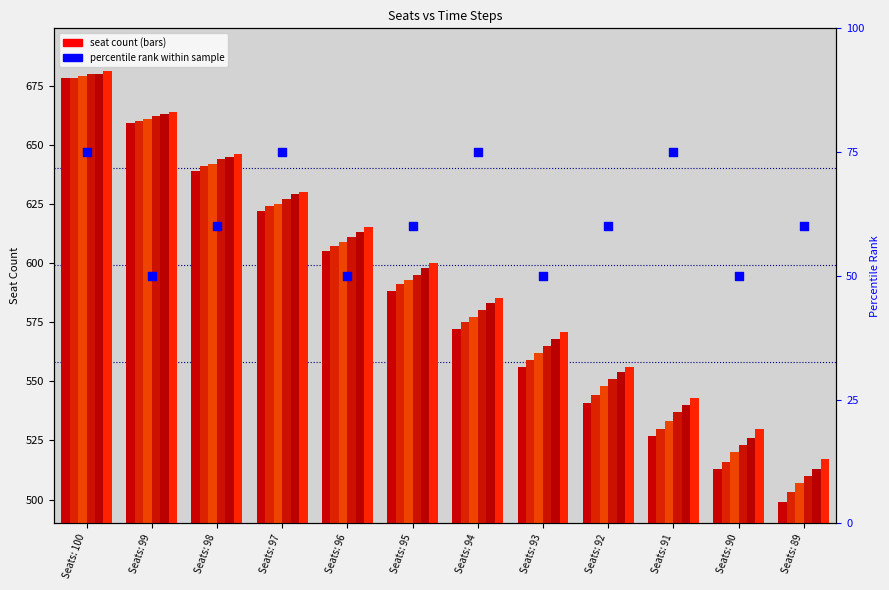

Which has a higher value, Seats: 89 or Seats: 93?

Seats: 89